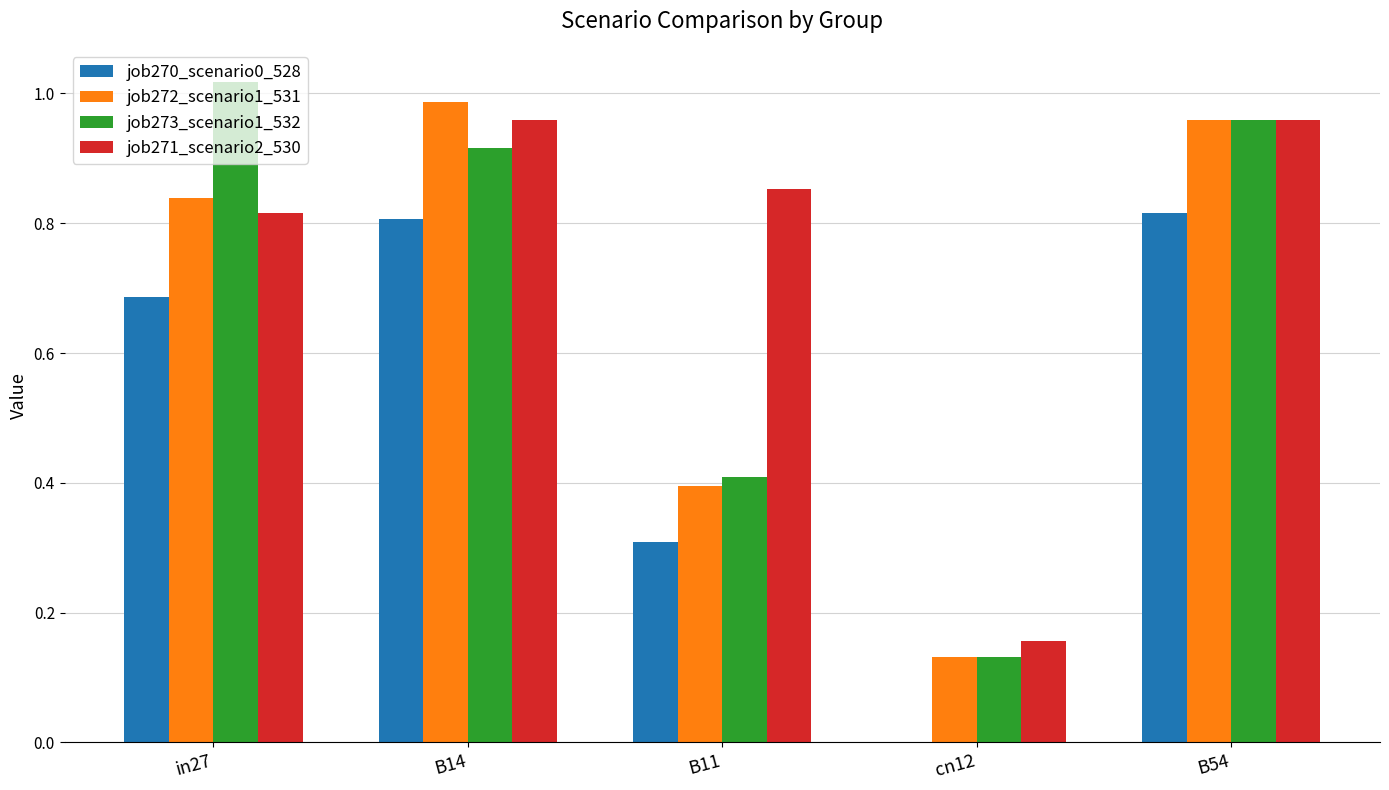

How many groups of bars are there?

5